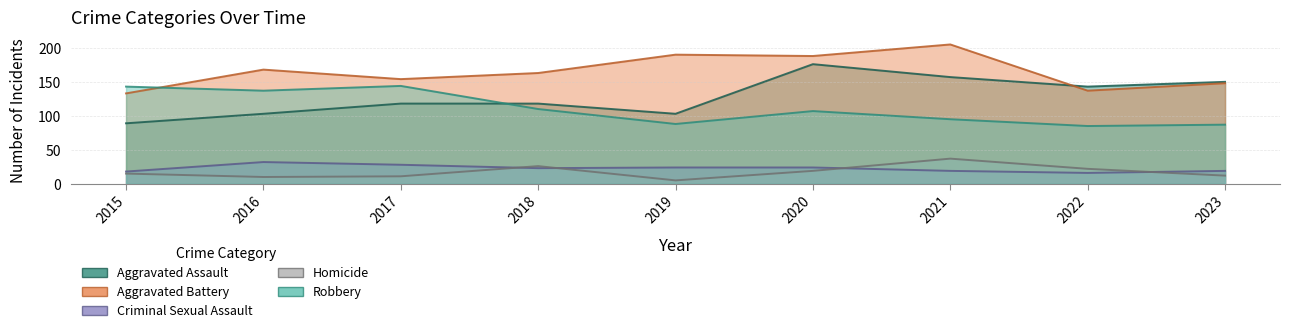

At which category does Aggravated Battery reach its first local valley?

2017